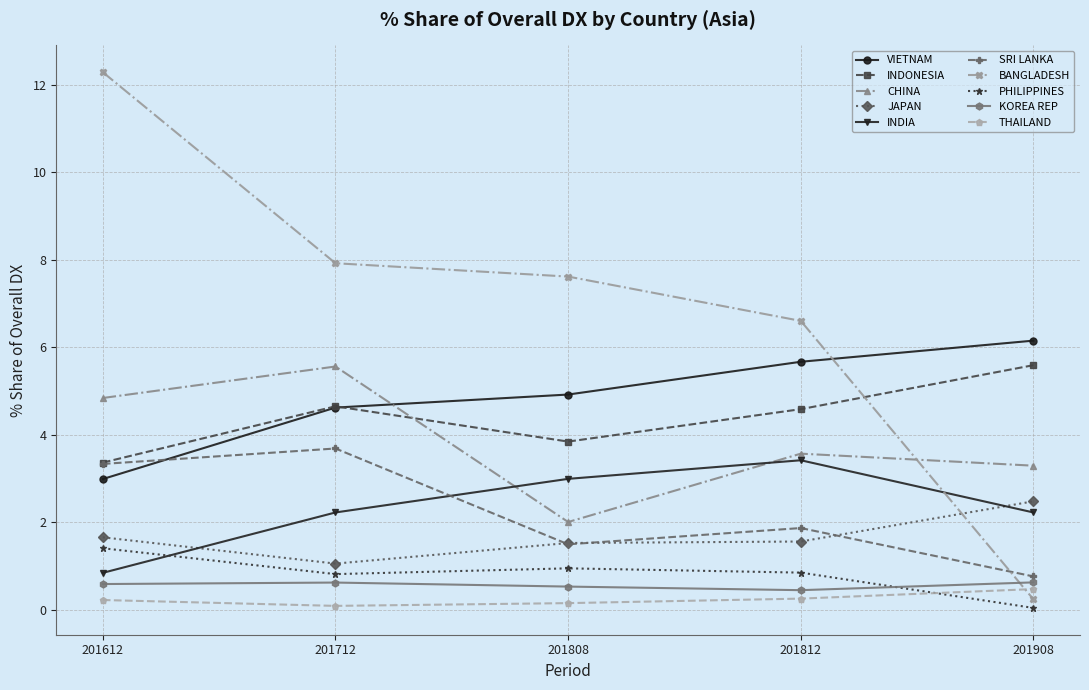

What is the value of the JAPAN point at the 3rd from the left?

1.5